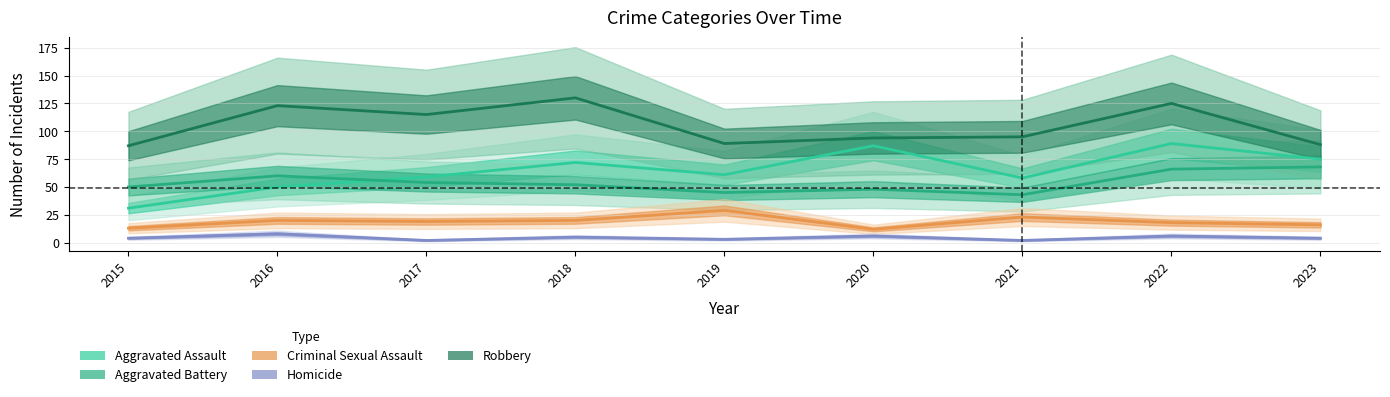

Which series has the largest total across all categories?

Robbery